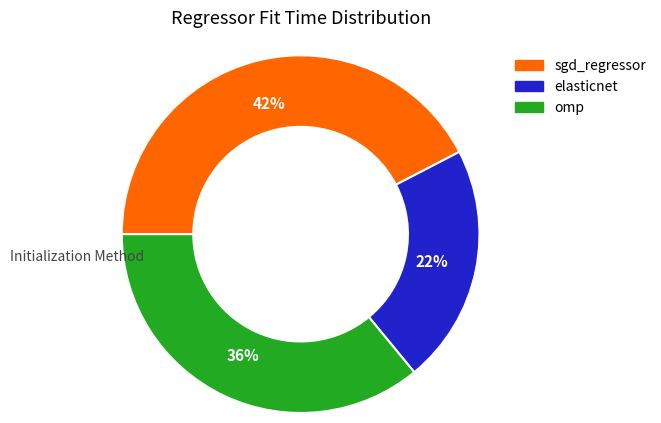

Is the sum of omp and elasticnet greater than half?

Yes